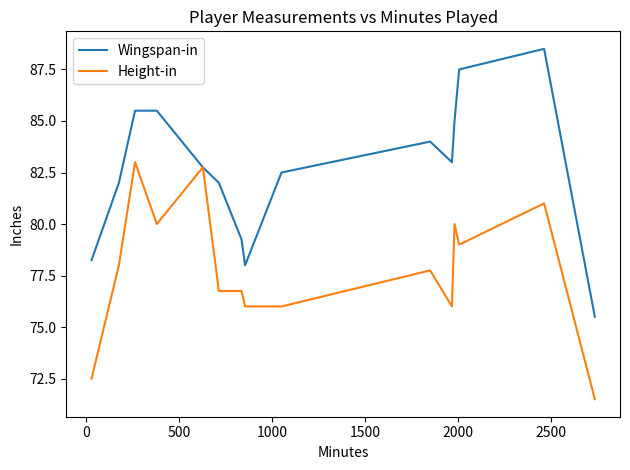

Which series has the largest range (max minus min)?

Wingspan-in